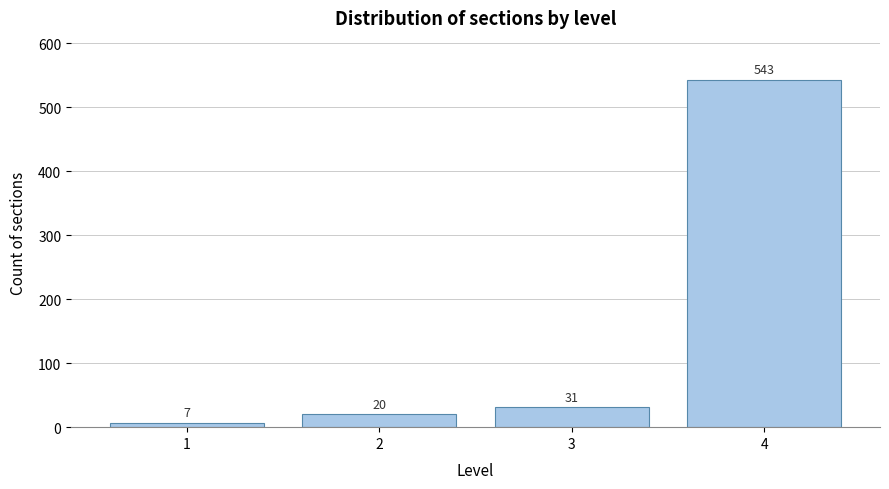

Reading left to right, what are all the values shown in this chart?

7	20	31	543